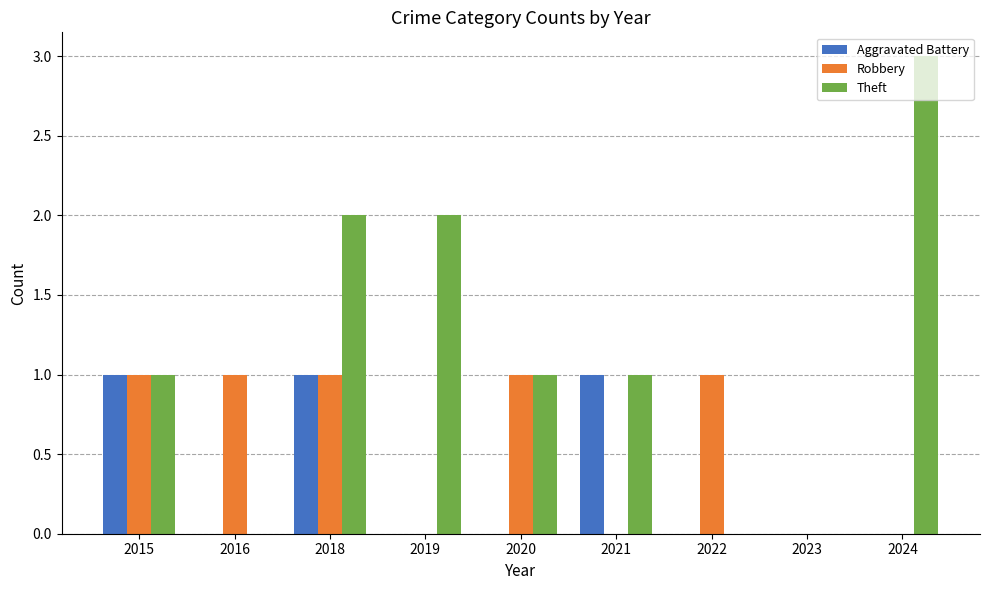

What is the sum of all Aggravated Battery values?

3